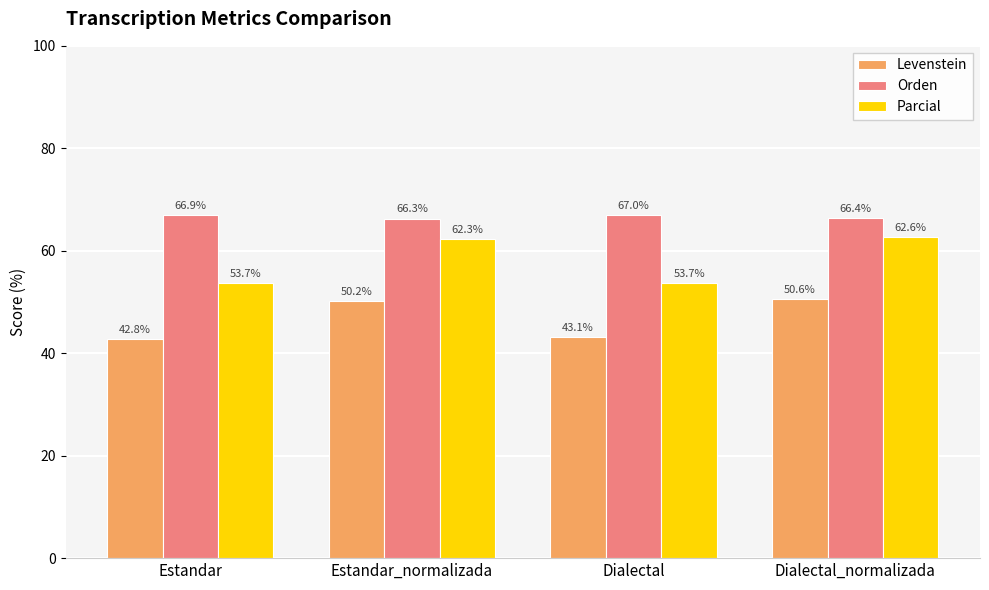

Where is Levenstein nearest to the value 46?

Dialectal